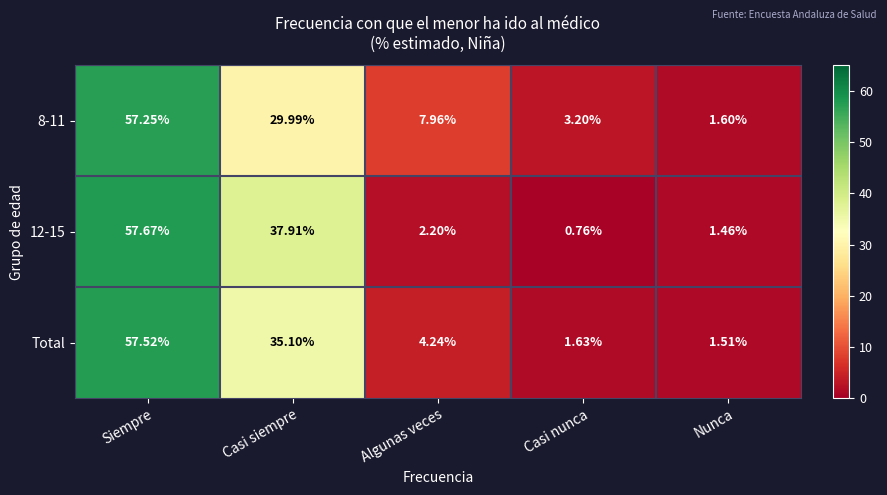

Where is Total nearest to the value 29?

Casi siempre